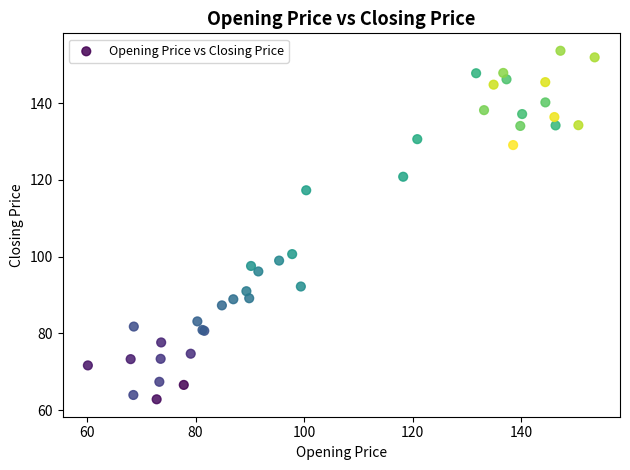

What Y value in the scatter plot is closest to 108?

100.7